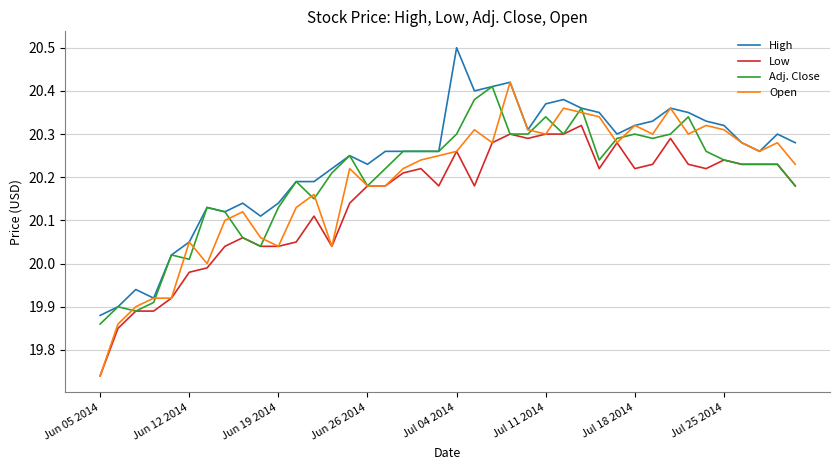

True or false: Low and High cross at least once.

False